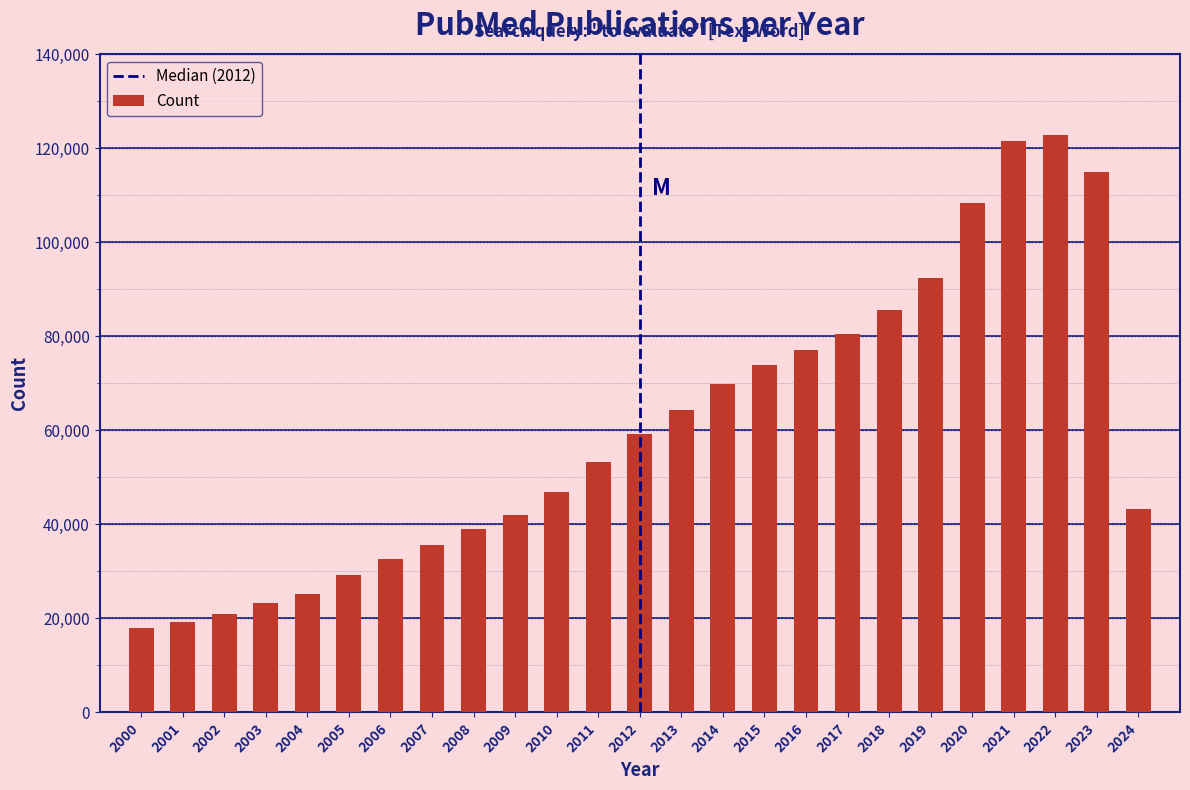

Reading right to left, transcribe all the data shown in this chart.

2024=43326	2023=115034	2022=122931	2021=121685	2020=108293	2019=92502	2018=85646	2017=80625	2016=77050	2015=73954	2014=69982	2013=64387	2012=59270	2011=53209	2010=46911	2009=42026	2008=38959	2007=35609	2006=32571	2005=29356	2004=25261	2003=23304	2002=20938	2001=19199	2000=17934